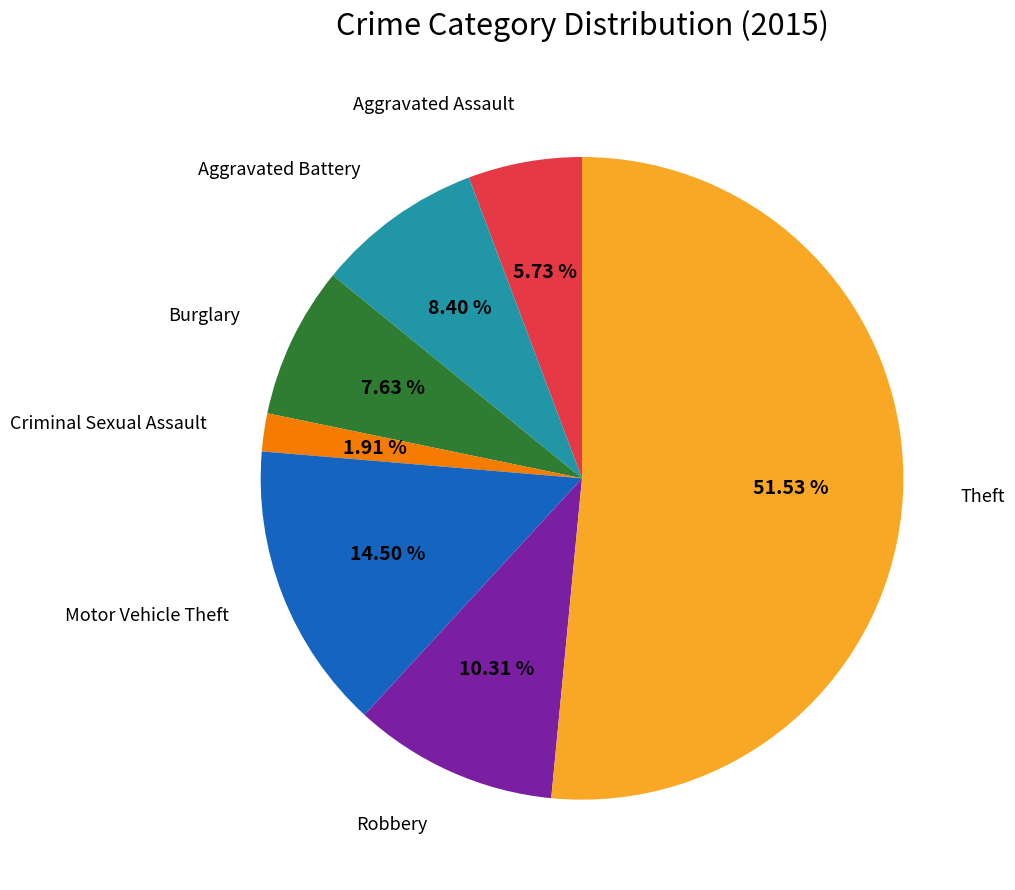

Is there any slice that represents more than half of the pie?

Yes